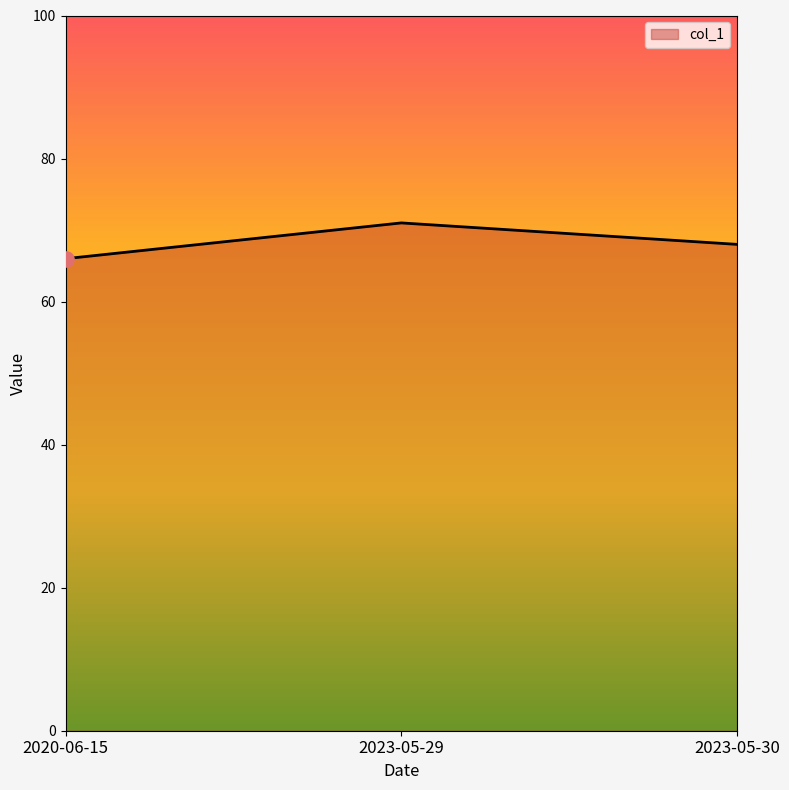

Which has a higher value, 2020-06-15 or 2023-05-30?

2023-05-30